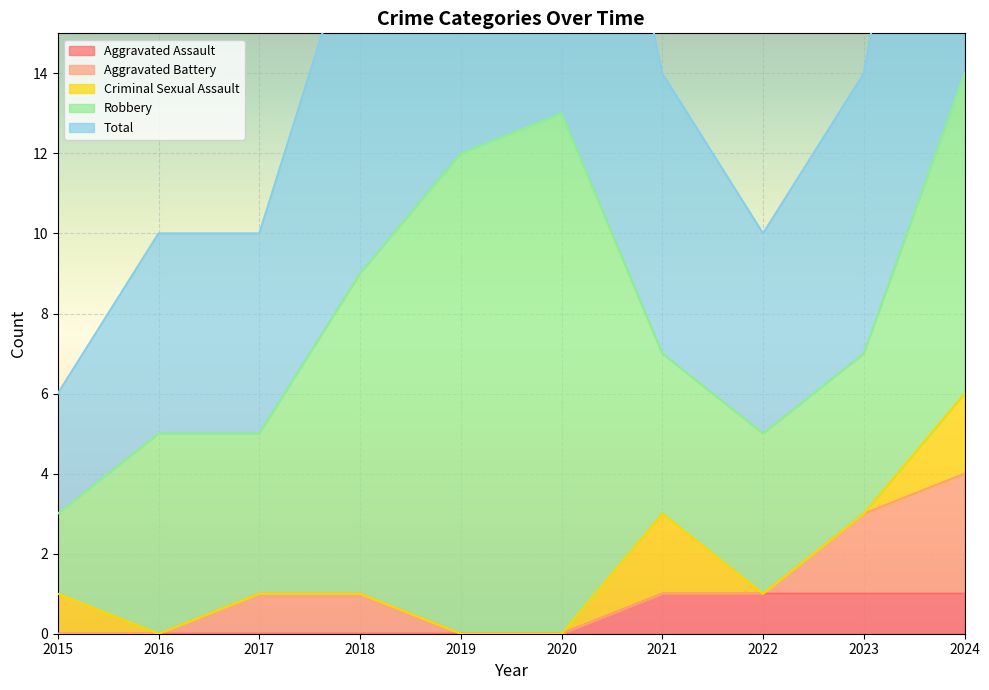

True or false: Aggravated Battery and Total intersect in this chart.

False